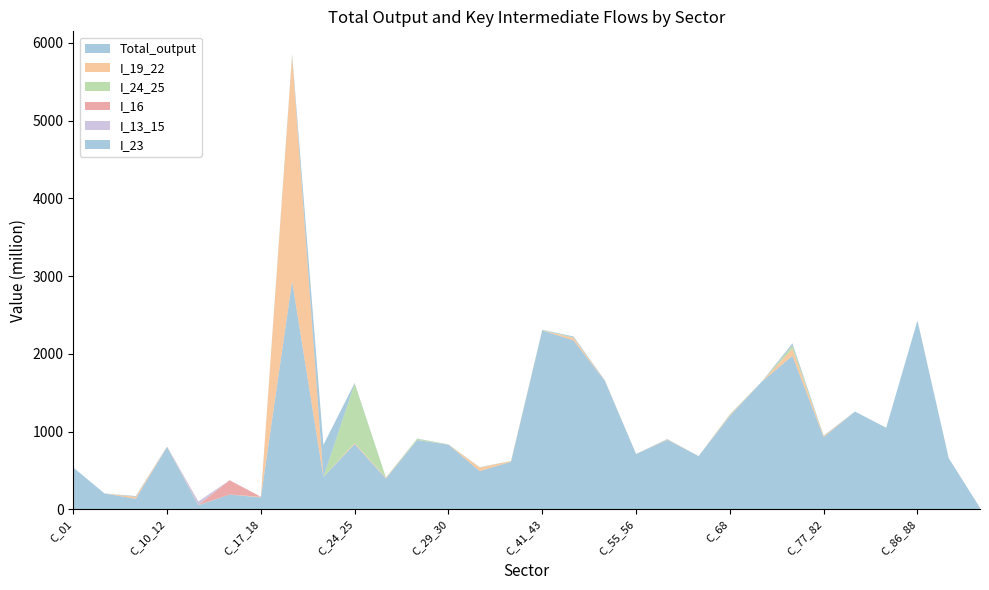

Reading left to right, extract all data points from this chart.

Total_output: C_01=537.6	C_02_03=203.3	C_05_09=134.6	C_10_12=802.9	C_13_15=51.4	C_16=189.5	C_17_18=153.1	C_19_22=2935.9	C_23=414.6	C_24_25=840.4	C_26_27=397.1	C_28=891.0	C_29_30=830.7	C_31_33=491.2	C_35_39=610.8	C_41_43=2301.1	C_45_47=2172.7	C_49_53=1653.9	C_55_56=711.5	C_58_63=892.6	C_64_66=683.9	C_68=1200.9	C_68A=1633.0	C_69_75=1974.4	C_77_82=926.4	C_84=1257.6	C_85=1049.2	C_86_88=2428.8	C_90_96=658.5	C_97_98=18.8
I_19_22: C_01=0.0	C_02_03=0.0	C_05_09=24.5	C_10_12=5.6	C_13_15=3.7	C_16=0.1	C_17_18=7.7	C_19_22=2893.4	C_23=1.5	C_24_25=13.2	C_26_27=9.2	C_28=2.2	C_29_30=0.9	C_31_33=42.7	C_35_39=8.0	C_41_43=0.0	C_45_47=31.7	C_49_53=3.4	C_55_56=0.0	C_58_63=5.6	C_64_66=0.0	C_68=11.1	C_68A=0.0	C_69_75=89.1	C_77_82=13.6	C_84=0.0	C_85=0.0	C_86_88=0.0	C_90_96=0.0	C_97_98=0.0
I_24_25: C_01=0.0	C_02_03=0.0	C_05_09=1.4	C_10_12=0.0	C_13_15=0.2	C_16=0.2	C_17_18=0.1	C_19_22=9.6	C_23=0.4	C_24_25=762.7	C_26_27=2.4	C_28=13.2	C_29_30=2.9	C_31_33=4.6	C_35_39=3.1	C_41_43=5.9	C_45_47=5.6	C_49_53=1.0	C_55_56=0.0	C_58_63=1.8	C_64_66=0.0	C_68=8.1	C_68A=0.0	C_69_75=39.3	C_77_82=1.6	C_84=0.0	C_85=0.0	C_86_88=0.0	C_90_96=0.0	C_97_98=0.0
I_16: C_01=0.0	C_02_03=0.3	C_05_09=1.1	C_10_12=0.0	C_13_15=0.0	C_16=183.5	C_17_18=0.0	C_19_22=1.6	C_23=0.0	C_24_25=0.1	C_26_27=0.0	C_28=0.0	C_29_30=0.0	C_31_33=2.0	C_35_39=0.2	C_41_43=0.6	C_45_47=1.0	C_49_53=0.1	C_55_56=0.0	C_58_63=0.2	C_64_66=0.0	C_68=0.6	C_68A=0.0	C_69_75=3.5	C_77_82=0.0	C_84=0.0	C_85=0.0	C_86_88=0.0	C_90_96=0.0	C_97_98=0.0
I_13_15: C_01=0.0	C_02_03=0.0	C_05_09=0.0	C_10_12=0.0	C_13_15=44.3	C_16=0.0	C_17_18=0.1	C_19_22=1.1	C_23=0.2	C_24_25=0.4	C_26_27=0.0	C_28=0.1	C_29_30=0.1	C_31_33=0.2	C_35_39=0.0	C_41_43=0.0	C_45_47=0.4	C_49_53=0.0	C_55_56=0.0	C_58_63=0.0	C_64_66=0.0	C_68=0.2	C_68A=0.0	C_69_75=0.6	C_77_82=0.1	C_84=0.0	C_85=0.0	C_86_88=0.0	C_90_96=0.0	C_97_98=0.0
I_23: C_01=0.0	C_02_03=0.0	C_05_09=8.7	C_10_12=0.0	C_13_15=0.7	C_16=0.0	C_17_18=0.0	C_19_22=14.9	C_23=411.5	C_24_25=7.7	C_26_27=0.2	C_28=3.3	C_29_30=0.4	C_31_33=0.8	C_35_39=0.1	C_41_43=1.9	C_45_47=11.9	C_49_53=2.8	C_55_56=0.0	C_58_63=4.3	C_64_66=0.0	C_68=1.6	C_68A=0.0	C_69_75=28.1	C_77_82=6.3	C_84=0.0	C_85=0.0	C_86_88=0.0	C_90_96=0.0	C_97_98=0.0